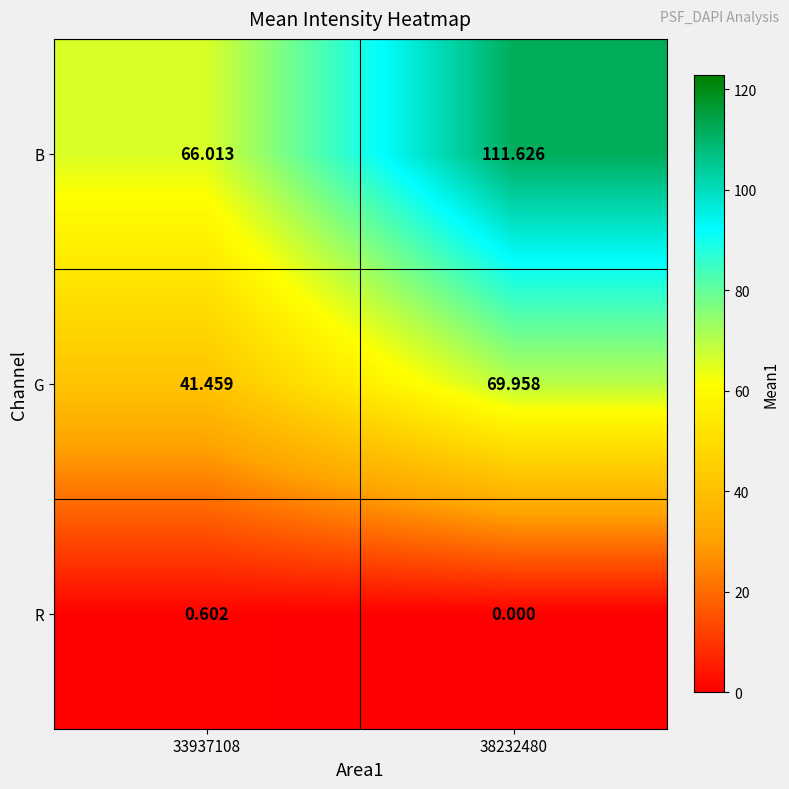

How many data points in G are less than 69?

1